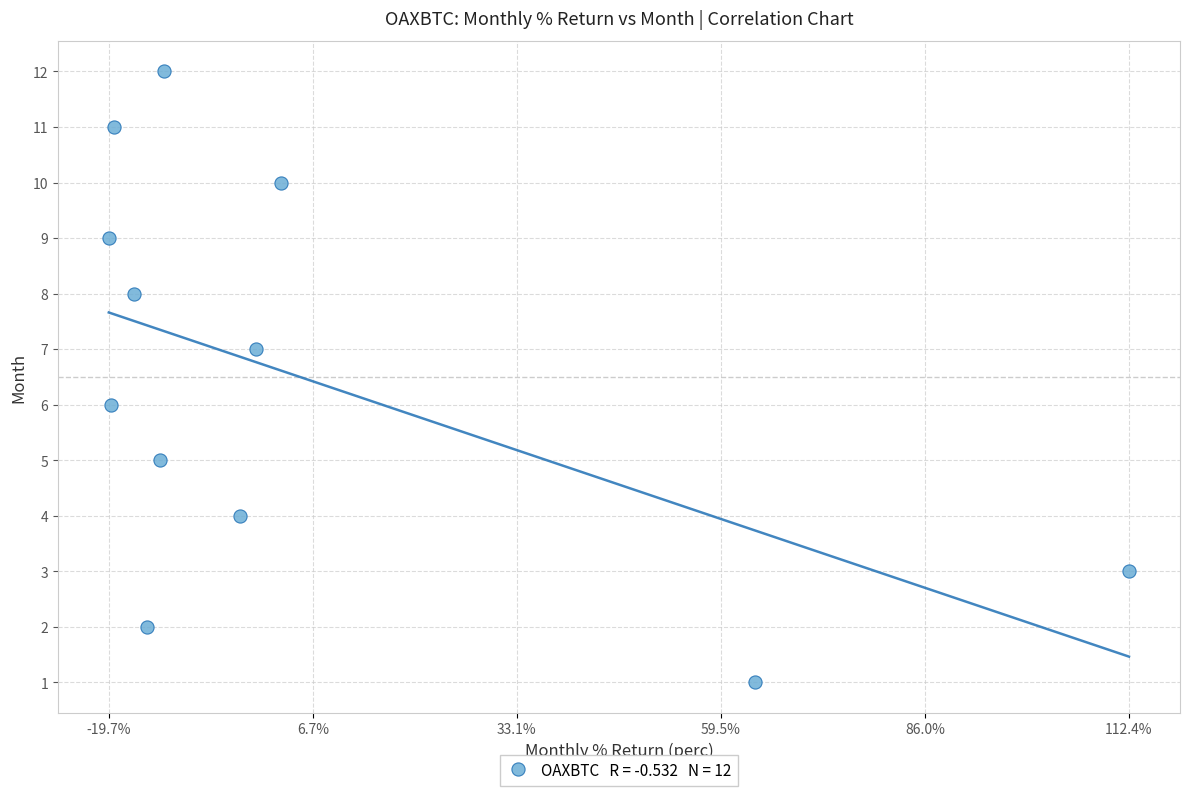

What is the range of Y values (max minus min)?

11